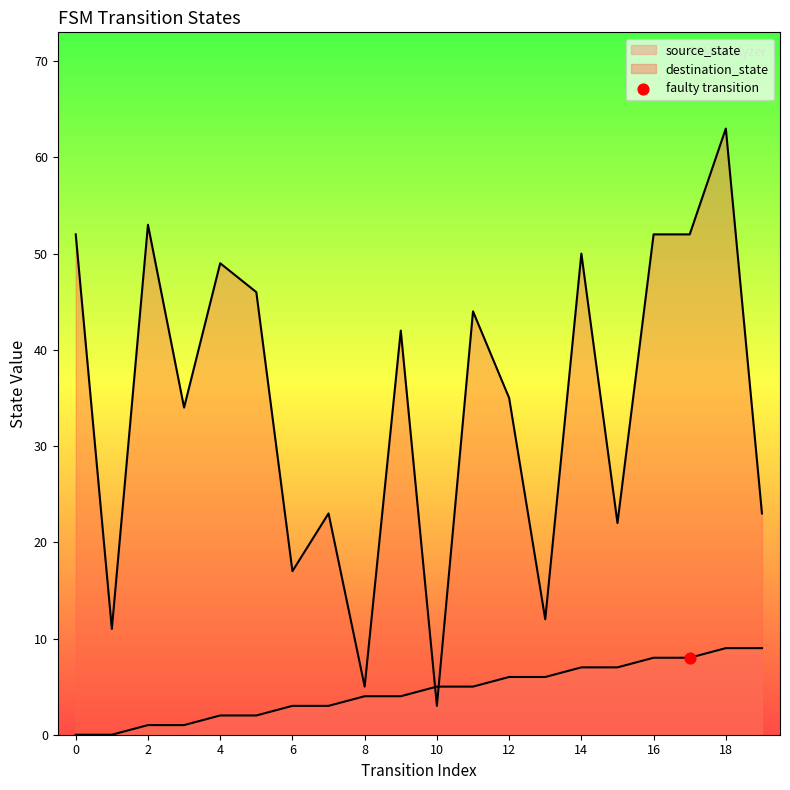

Which series has the largest Y range (max minus min)?

destination_state